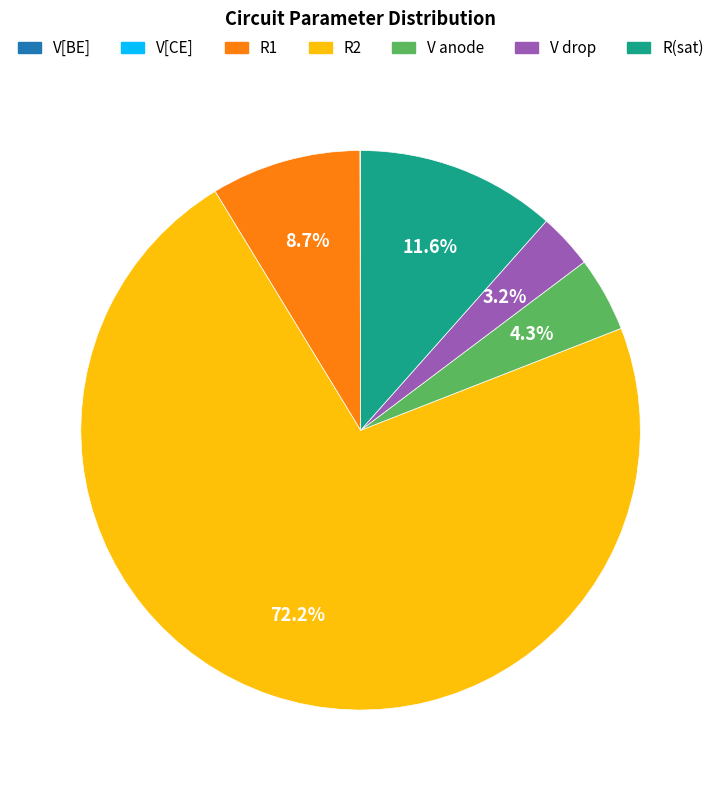

What is the total percentage of V drop and V anode?

7.5%